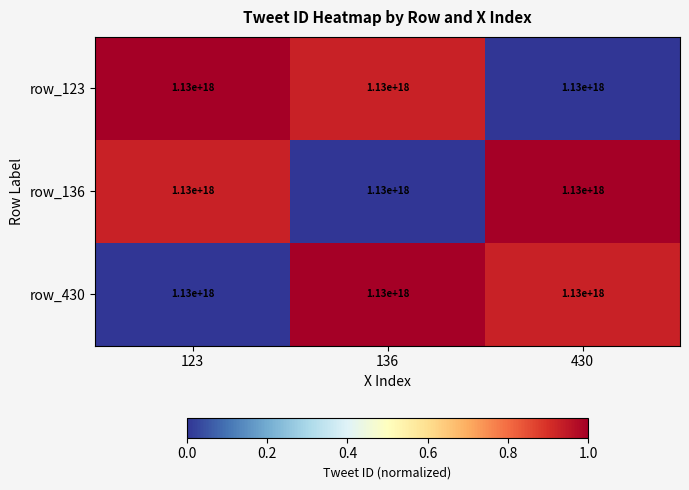

Which has a higher value, 430 or 136?

136